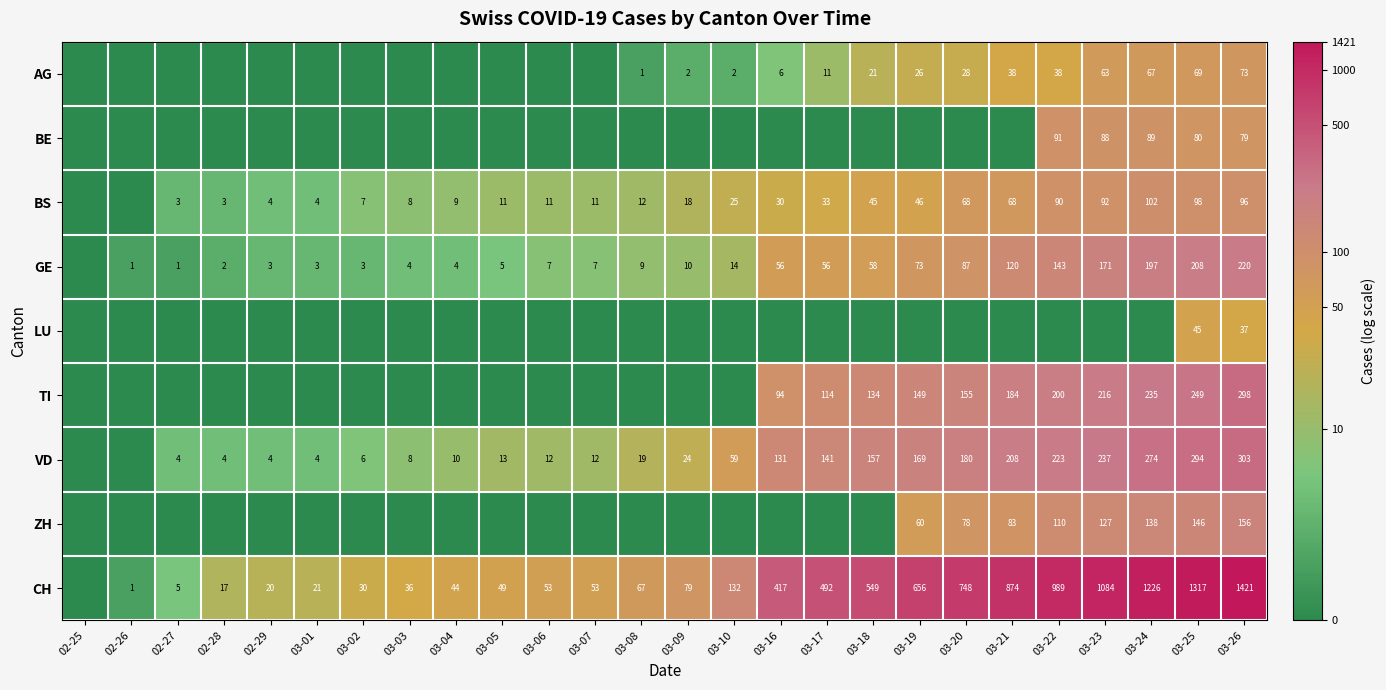

What is the sum of the CH values at 03-05 and 03-25?

1366